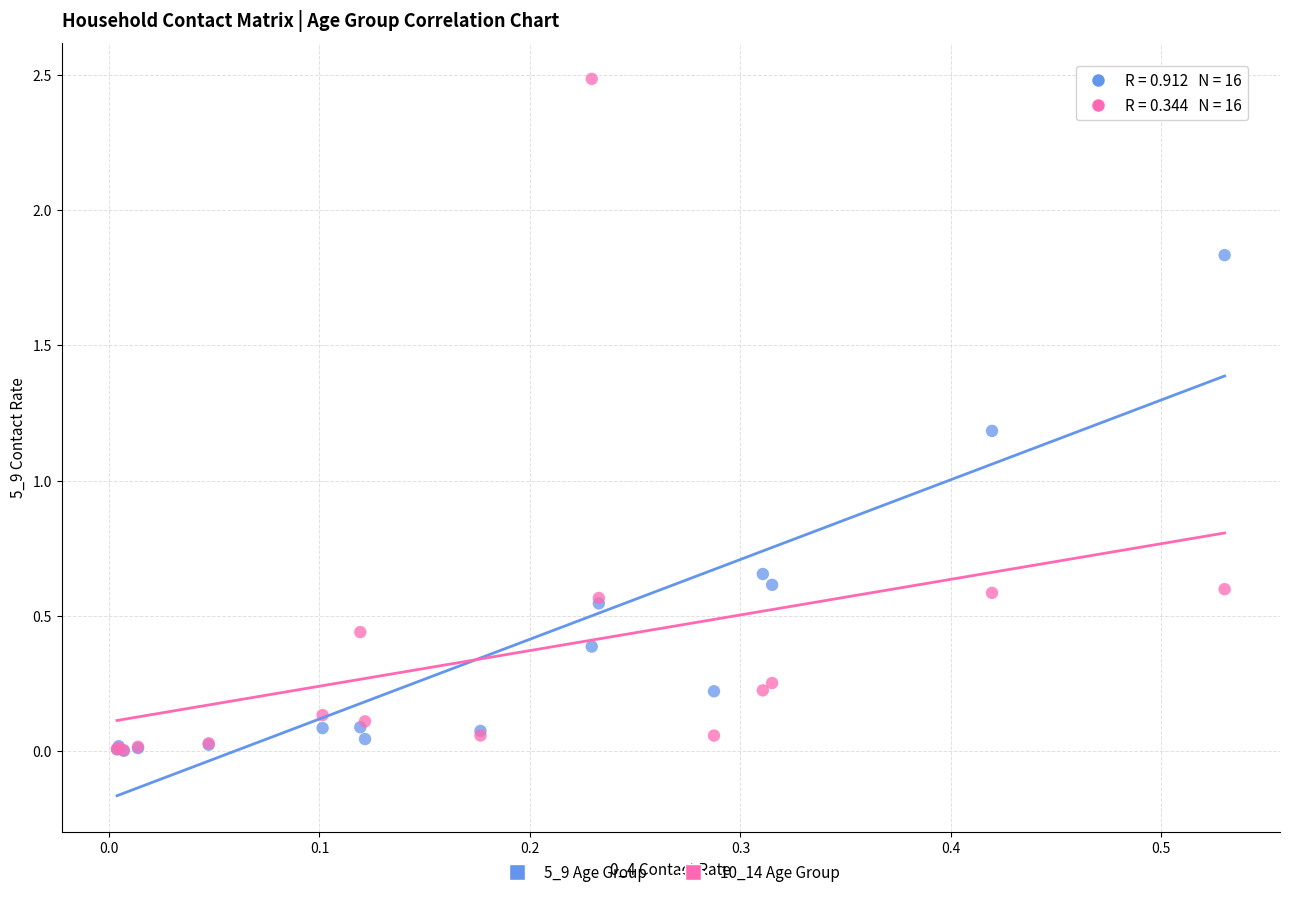

Across all series, what Y value is closest to 1?

1.2